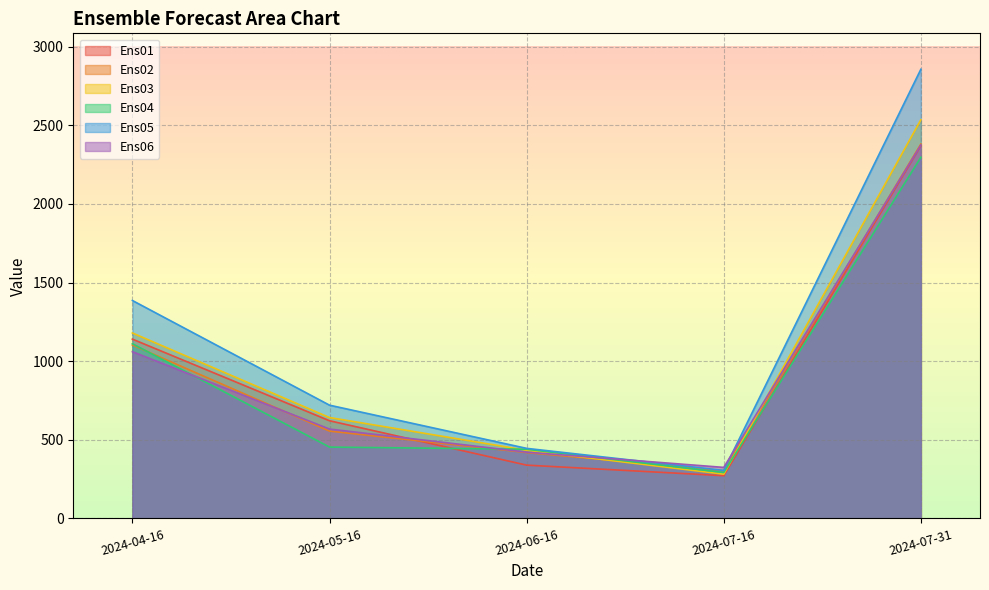

What is the value of the Ens05 point at the 5th from the left?

2857.0